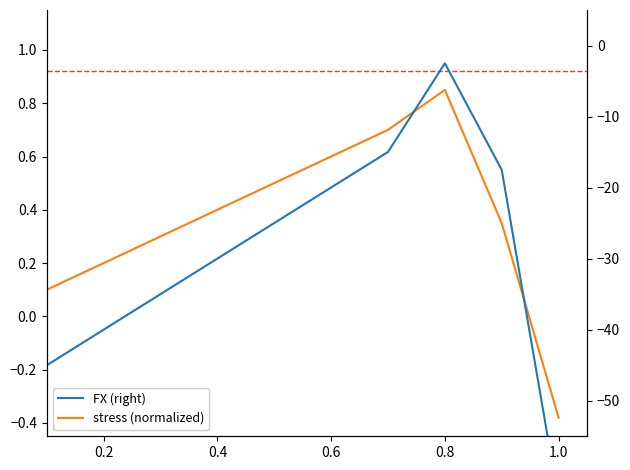

Rank the series at 0.6 from lowest to highest value.

FX (right), stress (normalized)